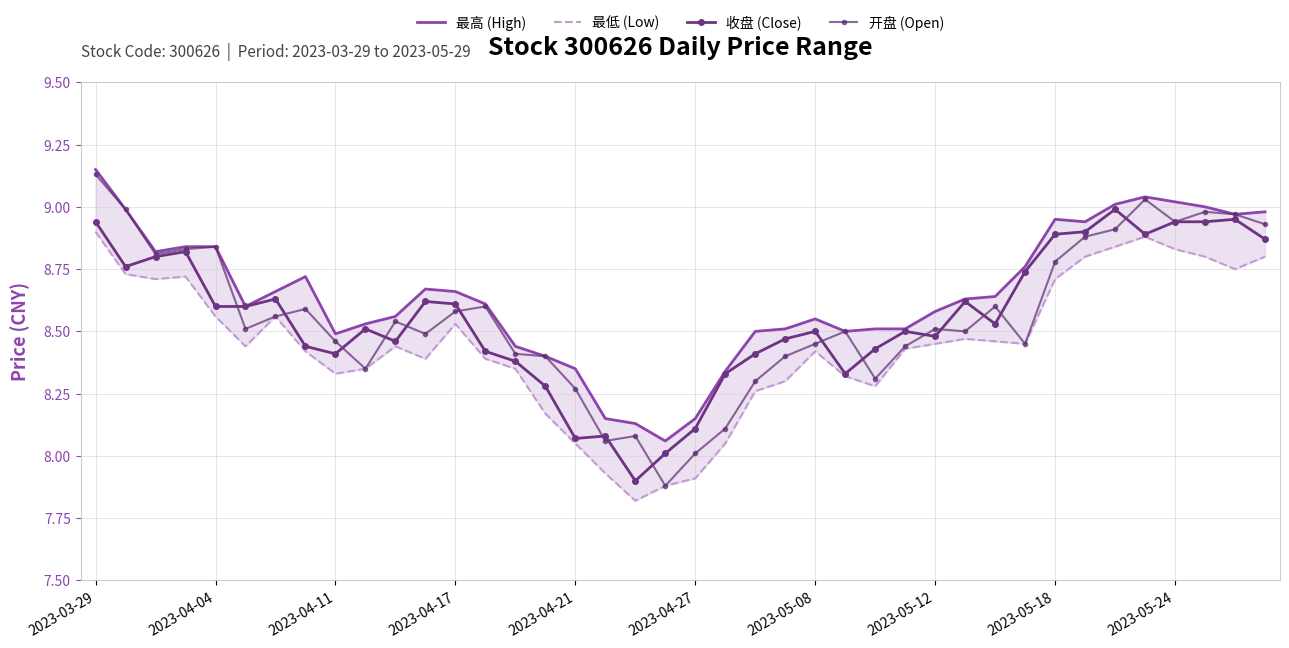

What are all the series names shown in the legend?

最高 (High), 最低 (Low), 收盘 (Close), 开盘 (Open)